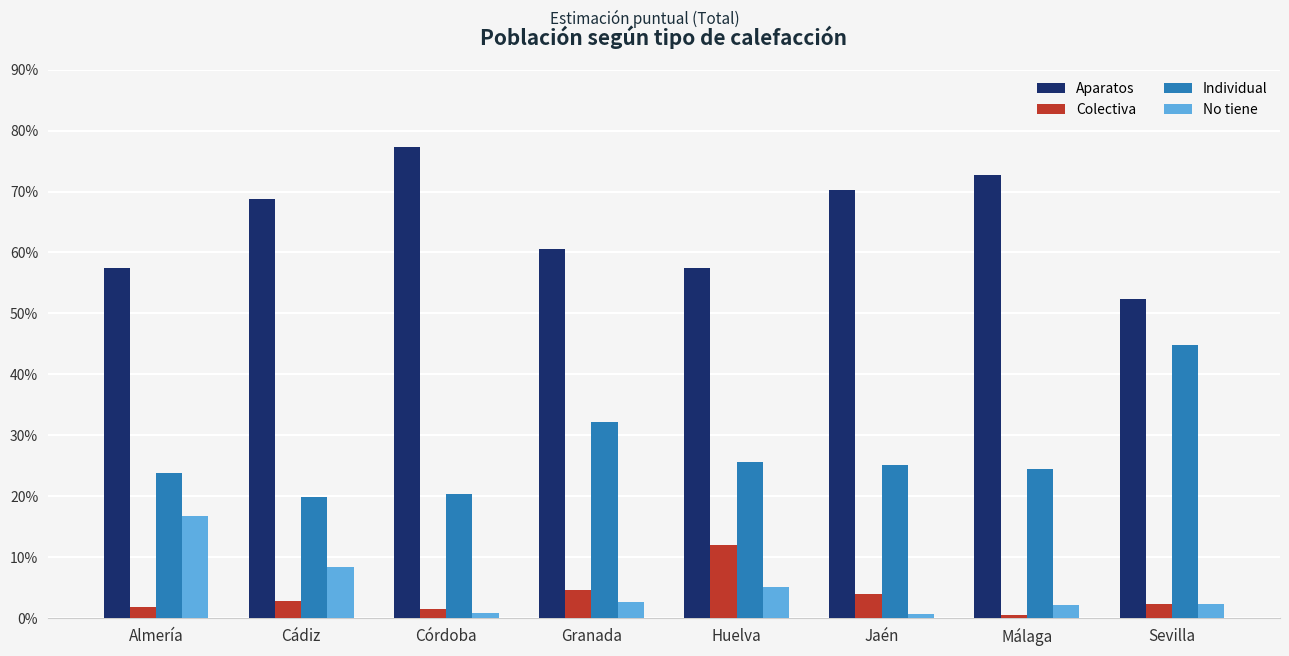

Is the value of Aparatos at Jaén greater than the value of No tiene at Sevilla?

Yes